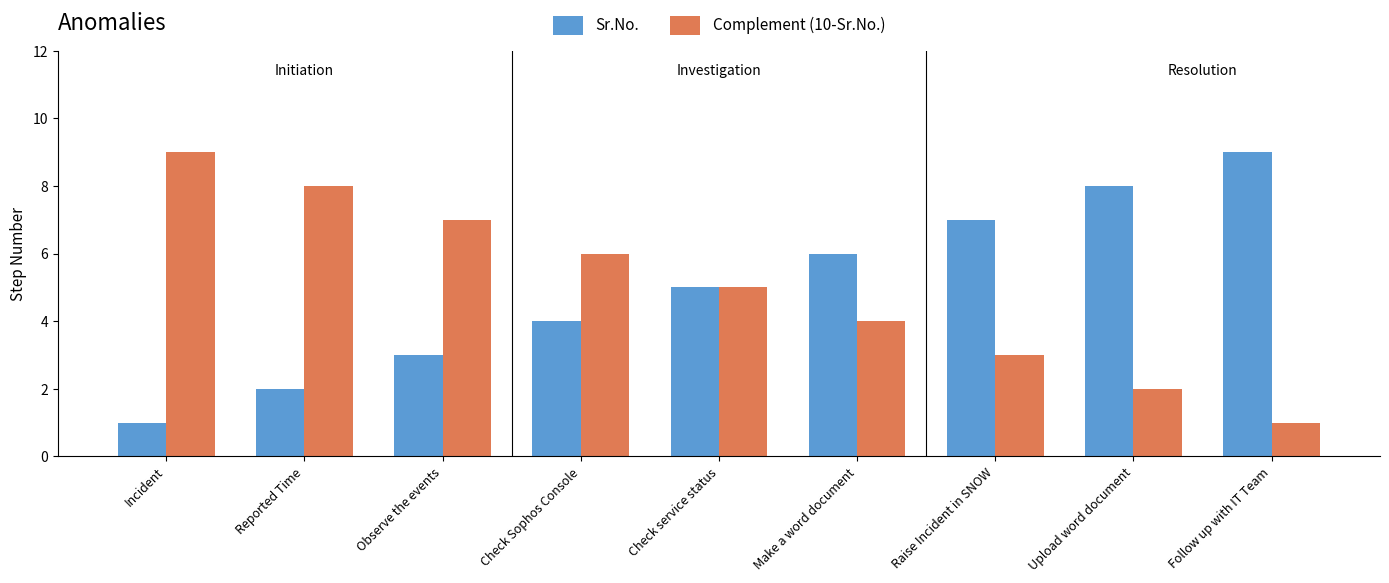

At Raise Incident in SNOW, list the series in order from largest to smallest.

Sr.No., Complement (10-Sr.No.)